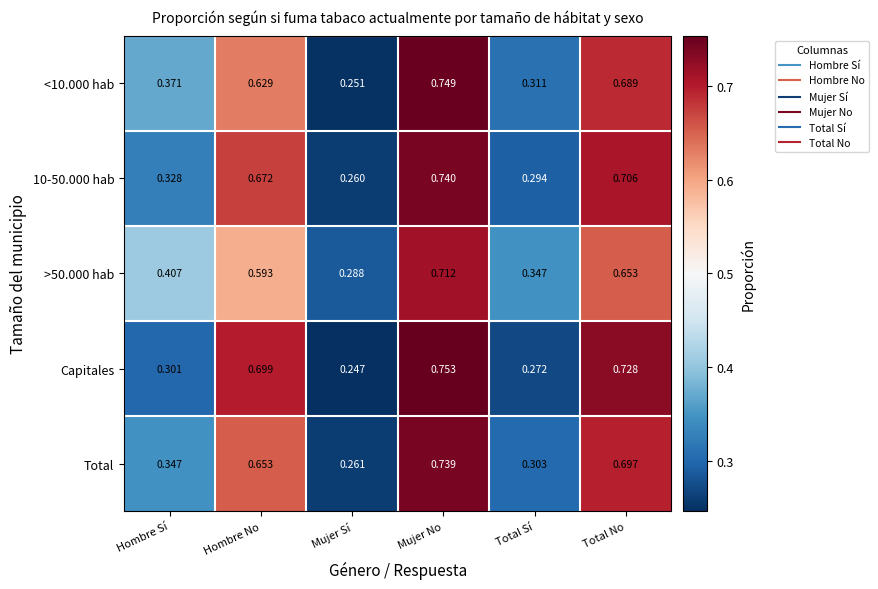

What is the spread (max minus min) of values at Total No?

0.1